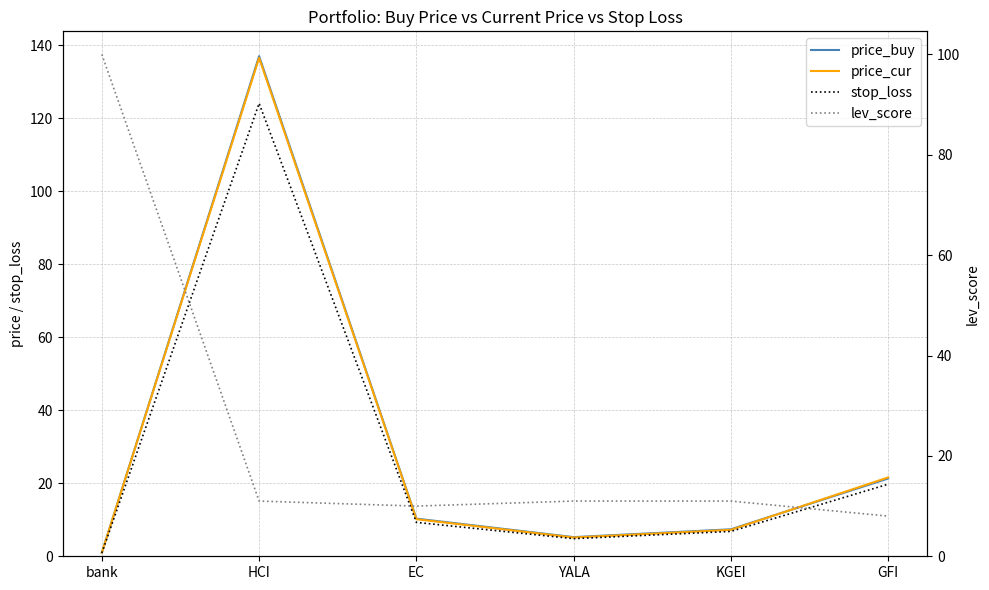

Is this an area chart (filled region under the line)?

No